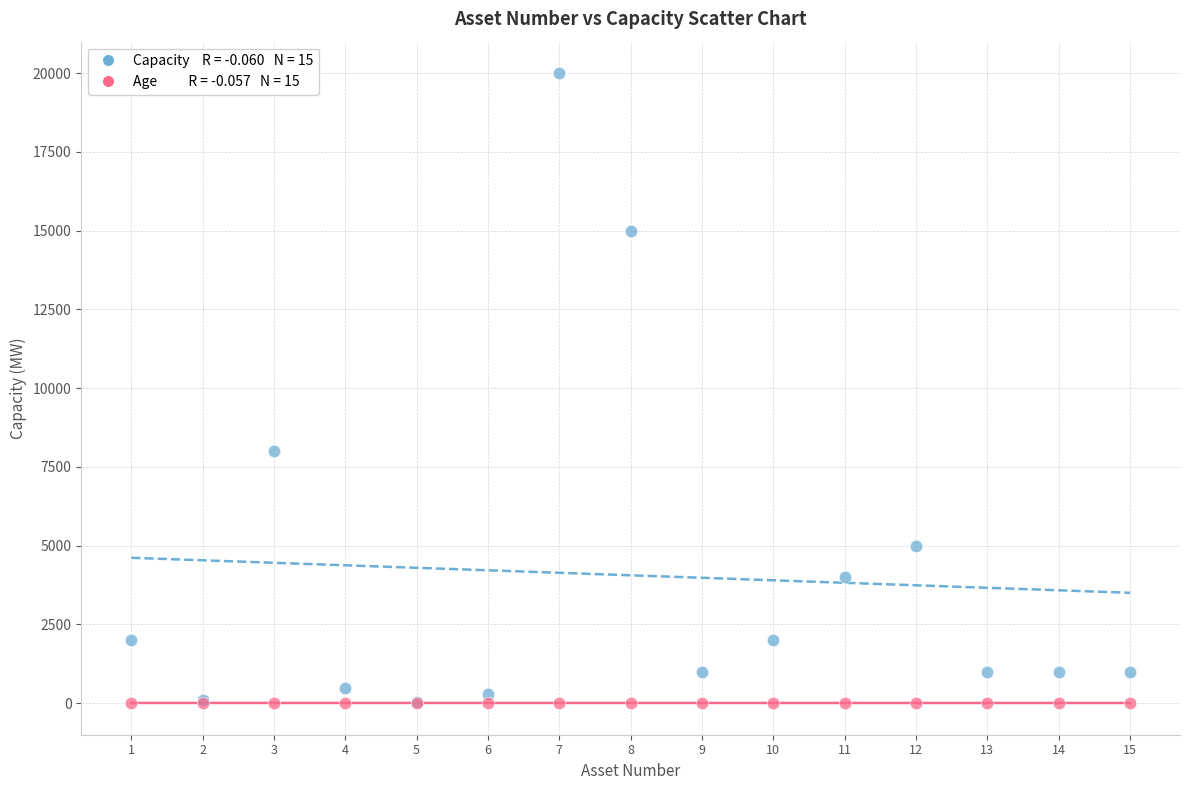

Across all series, what Y value is closest to 10000?

8000